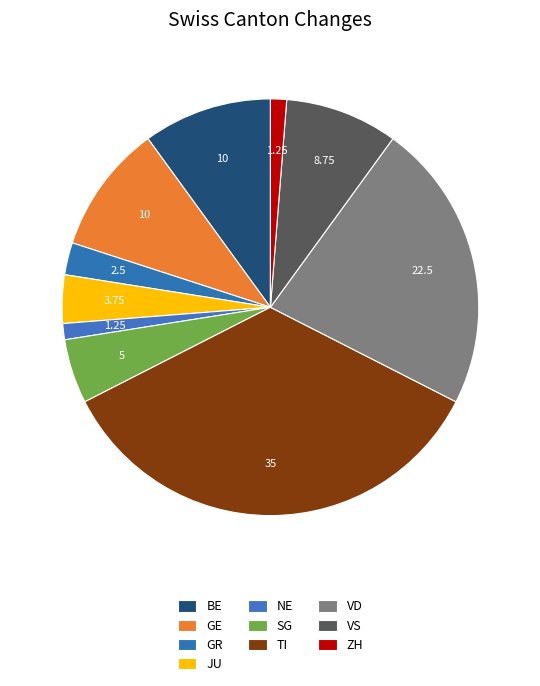

Which category has the biggest portion of the pie?

TI